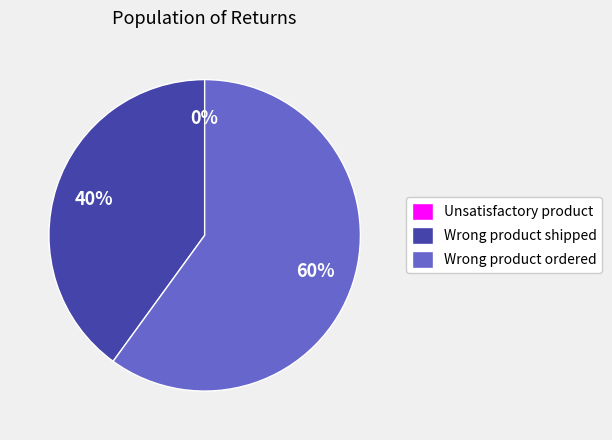

Count the number of slices in the pie.

3